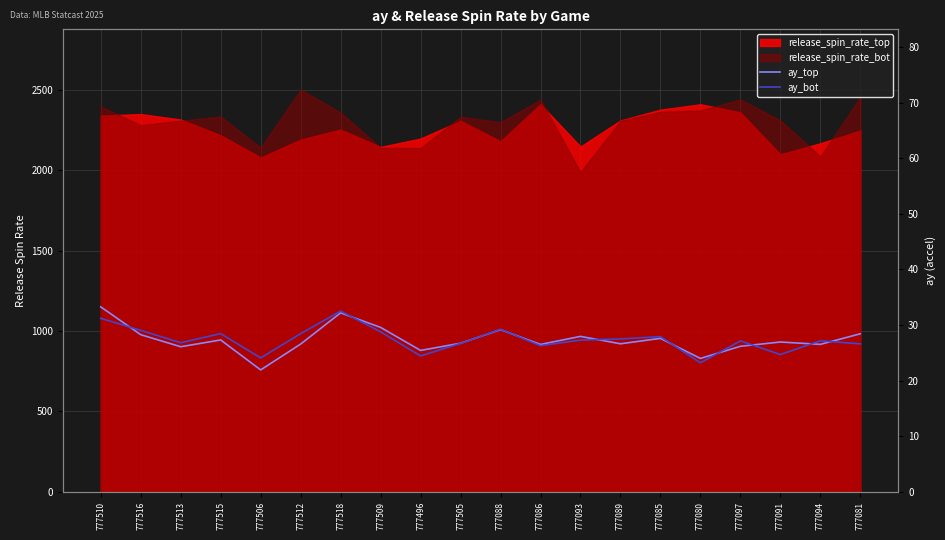

At which label does ay_bot reach its minimum?

777080